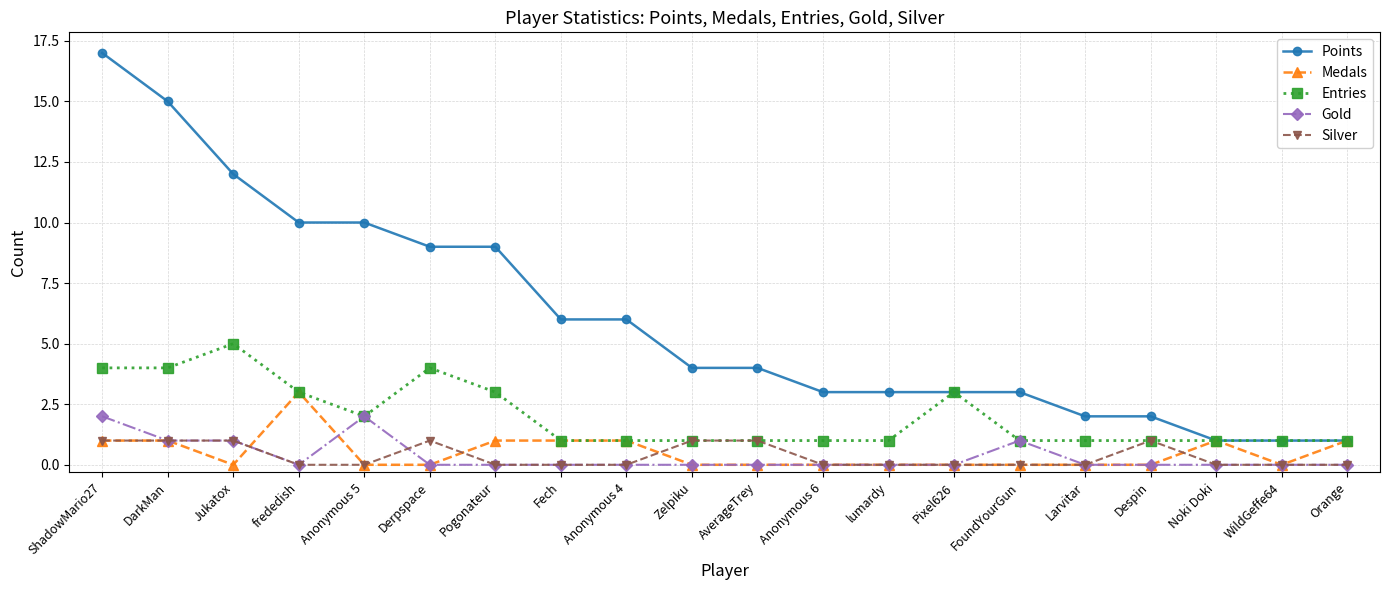

What is the difference between the second highest and minimum values in the Points series?

14